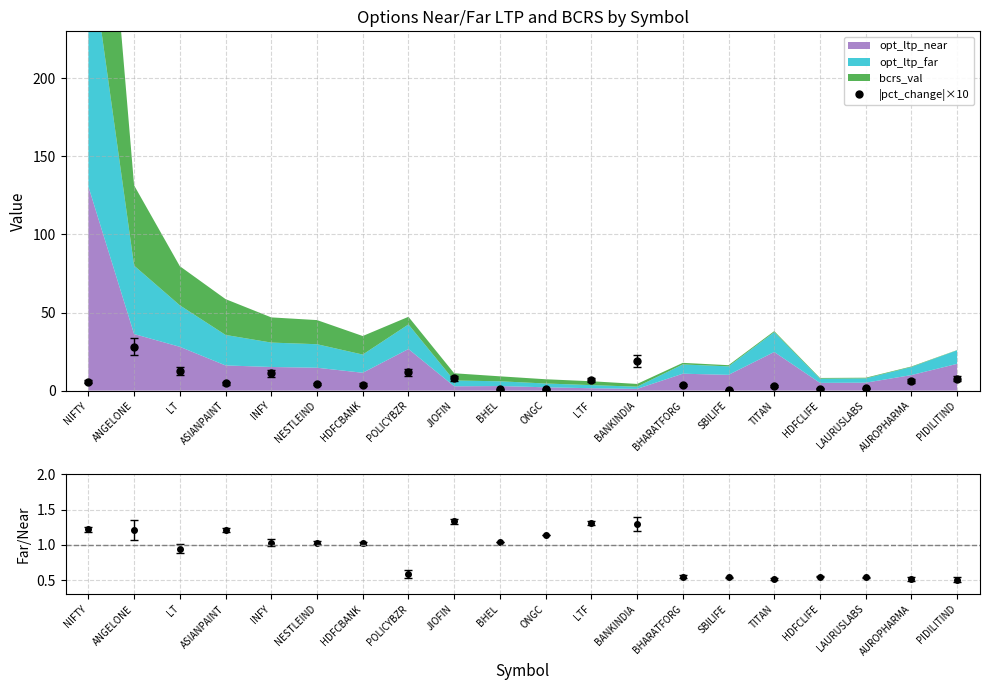

True or false: opt_ltp_far / opt_ltp_near has a value of 0.5 at AUROPHARMA.

True